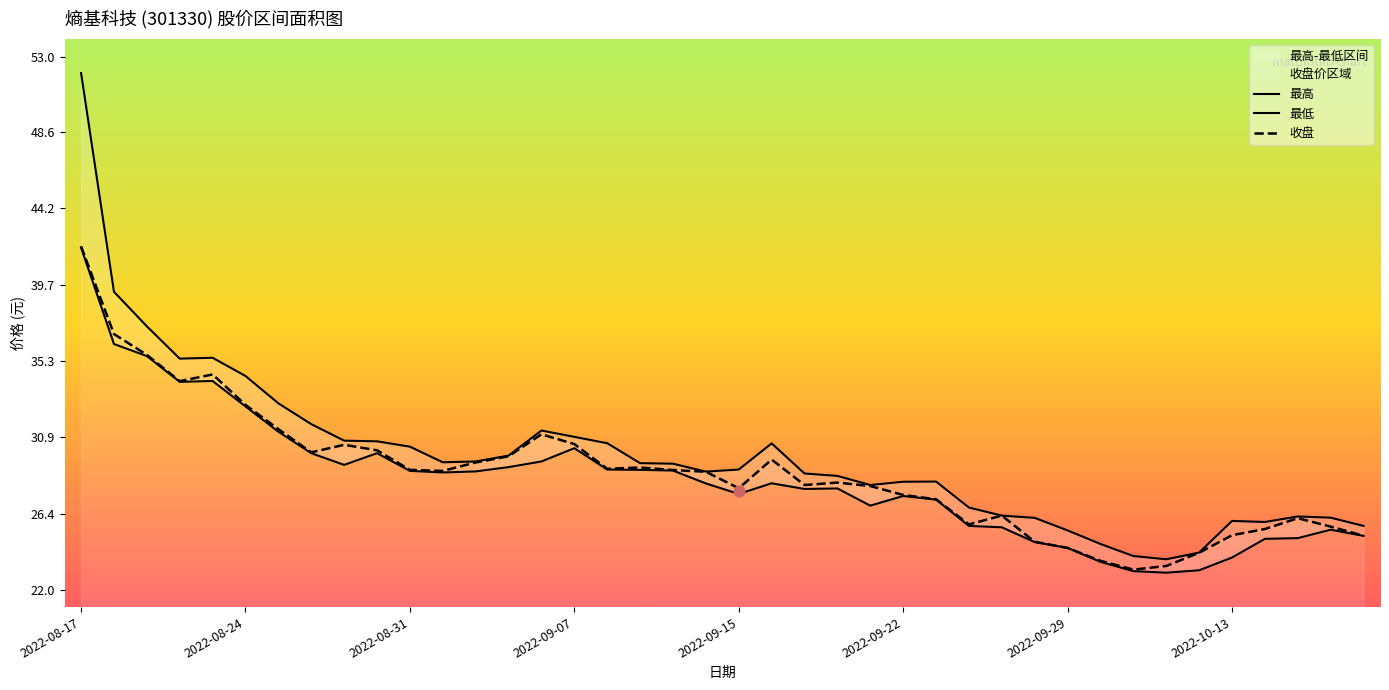

At how many categories does at least one series exceed 41?

1